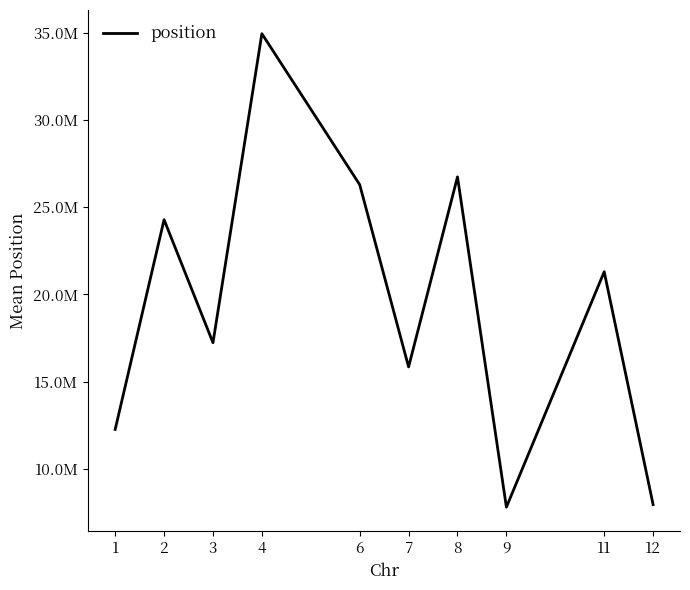

Does the chart display data point markers on the line(s)?

No